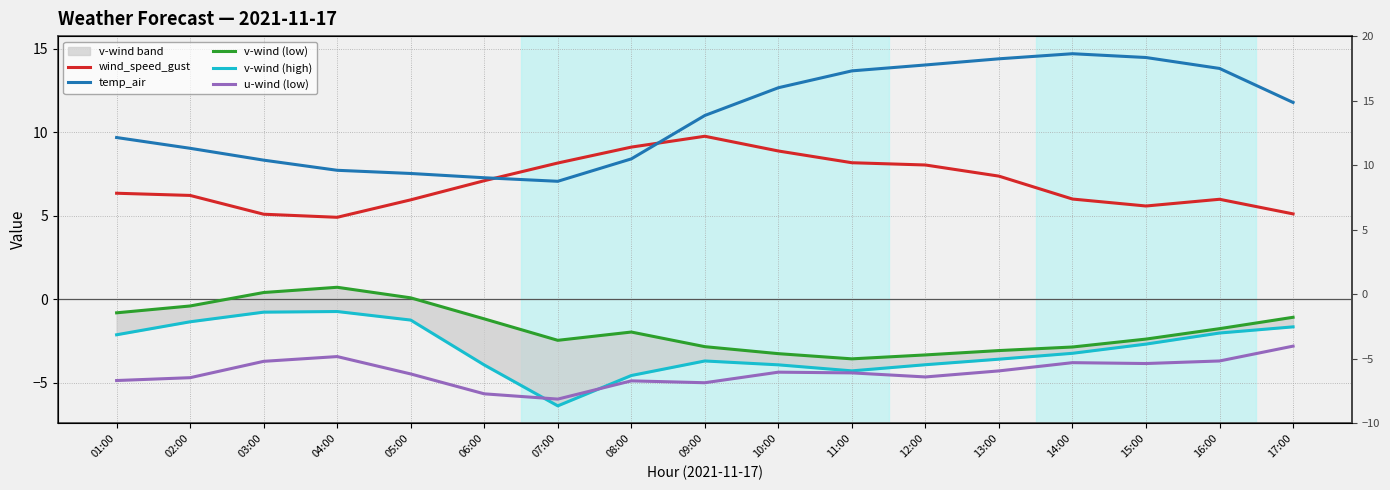

What is the difference between the maximum and minimum values in the temp_air series?

7.6